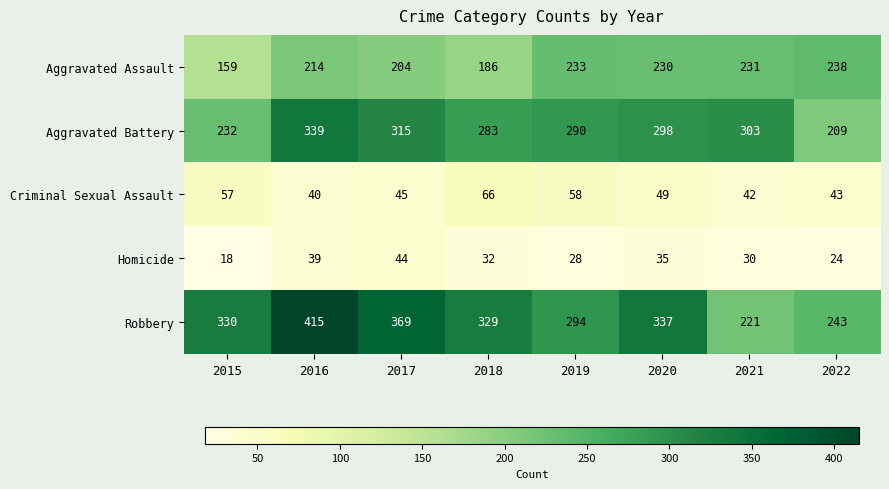

At how many categories does at least one series exceed 87?

8